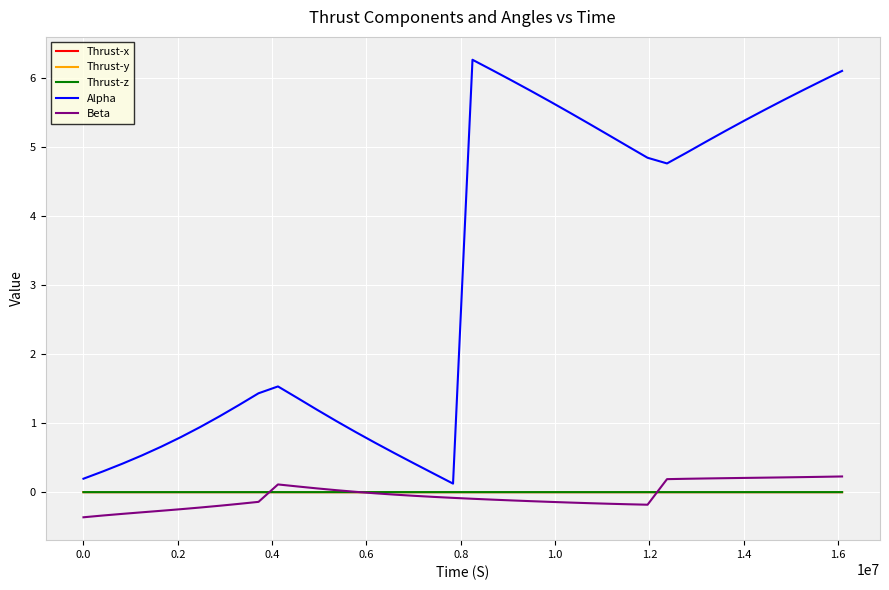

True or false: Alpha and Thrust-y intersect in this chart.

False